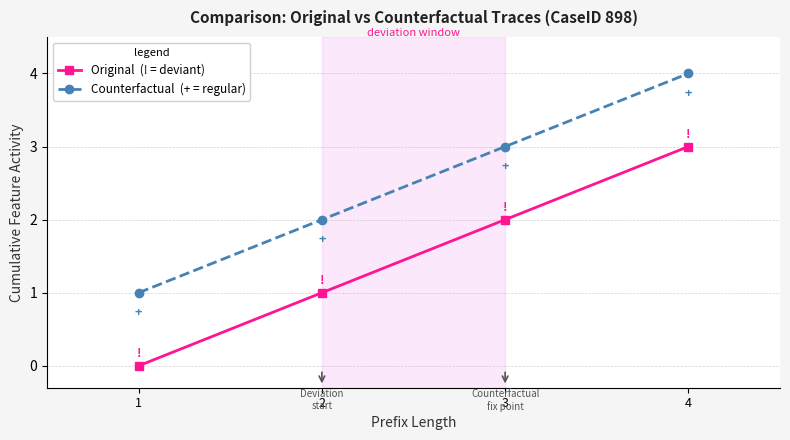

Reading left to right, list all the values displayed in this chart.

Original: 1=0	2=1	3=2	4=3
Counterfactual: 1=1	2=2	3=3	4=4